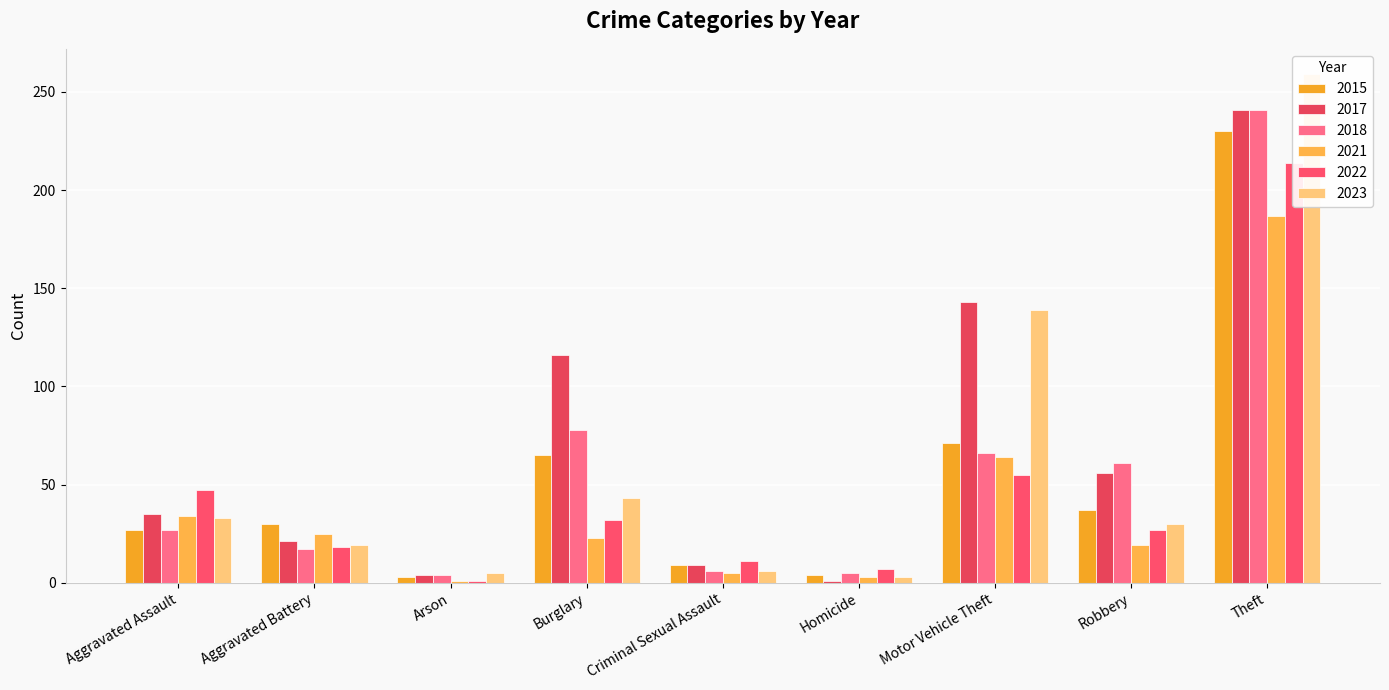

What is the total value across all series at Burglary?

357